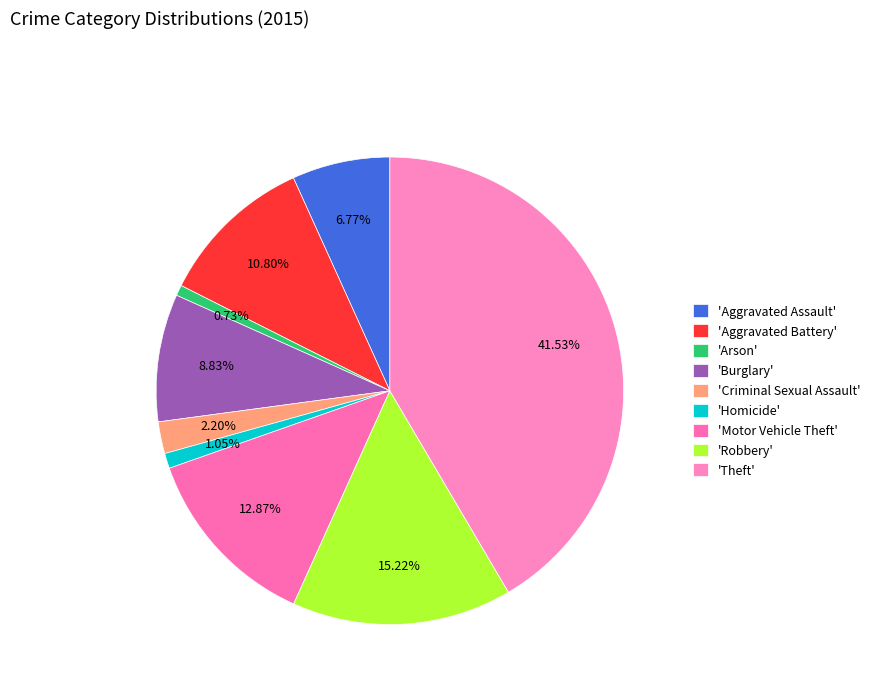

Count the number of slices in the pie.

9